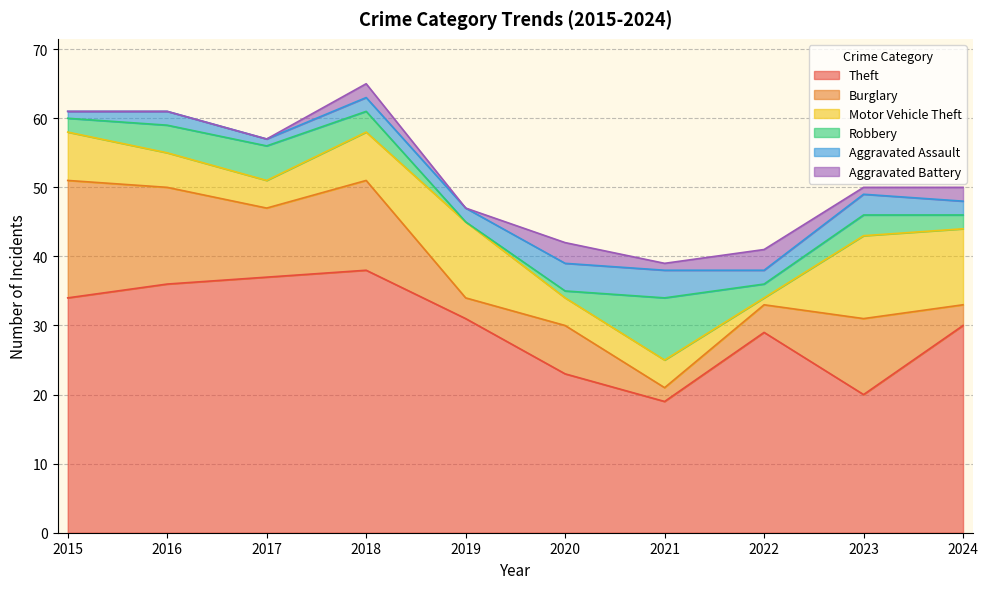

Rank the series by their maximum value, from highest to lowest.

Theft, Burglary, Motor Vehicle Theft, Robbery, Aggravated Assault, Aggravated Battery